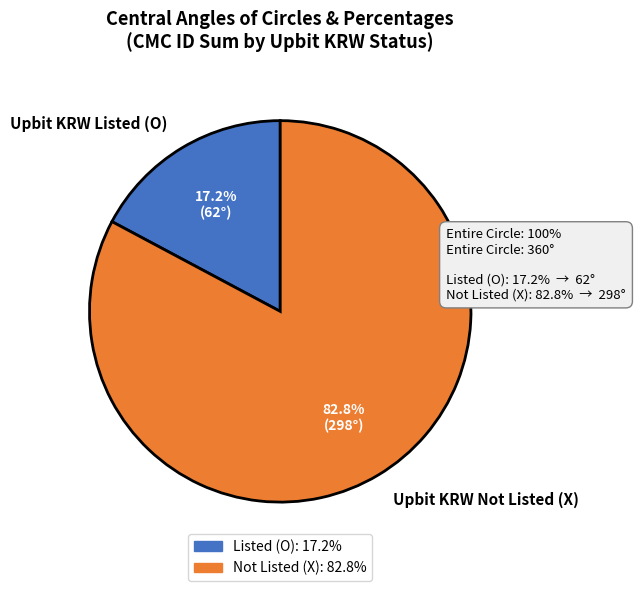

Which category accounts for the majority?

Upbit KRW Not Listed (X)